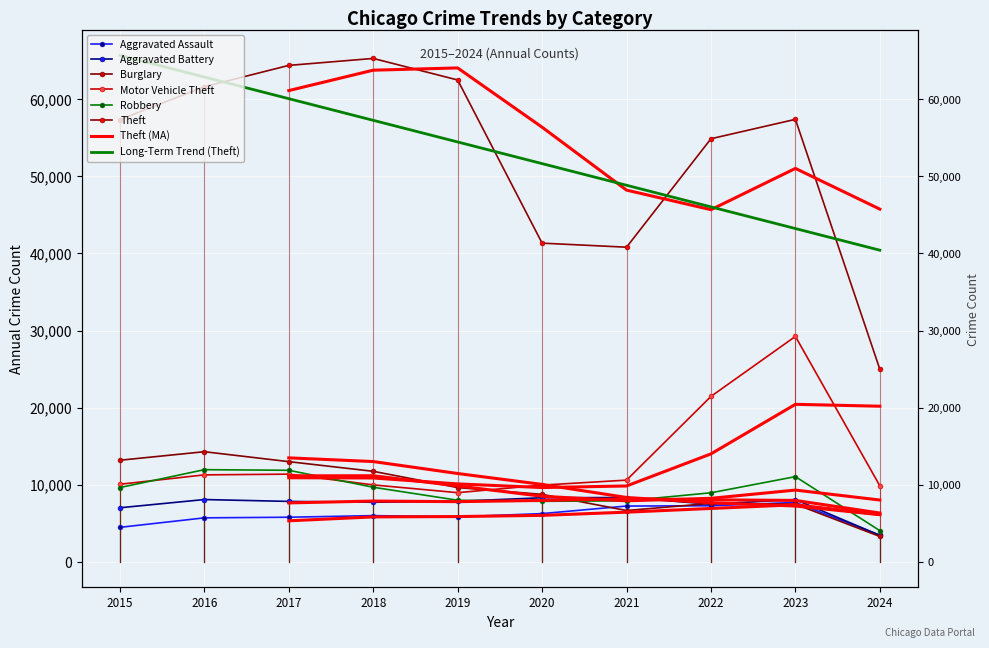

Is it true that Motor Vehicle Theft equals 9985 at 2018?

True